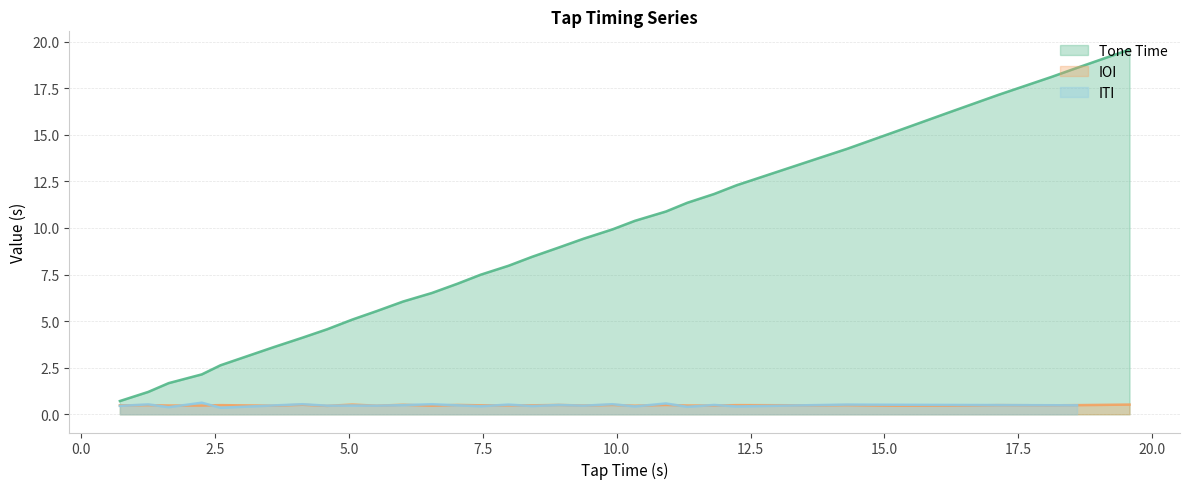

What is the minimum value for Tone Time?

0.7